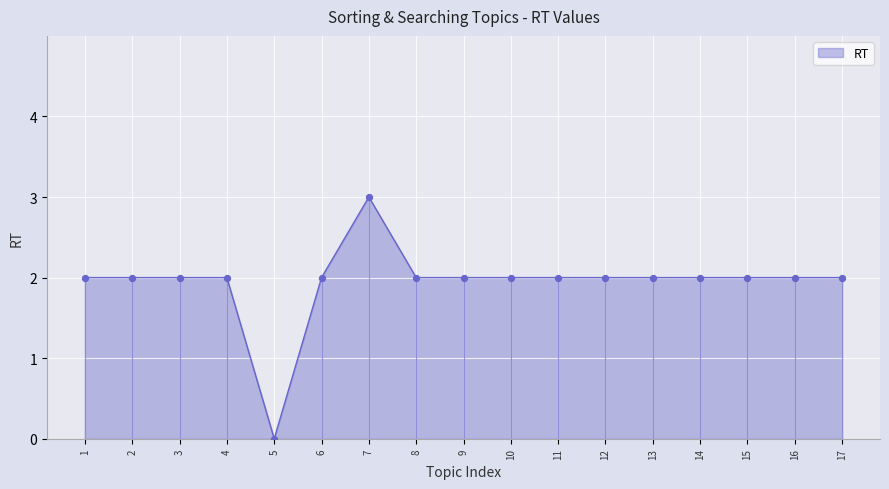

The value of RT at 5 is -1. True or false?

False